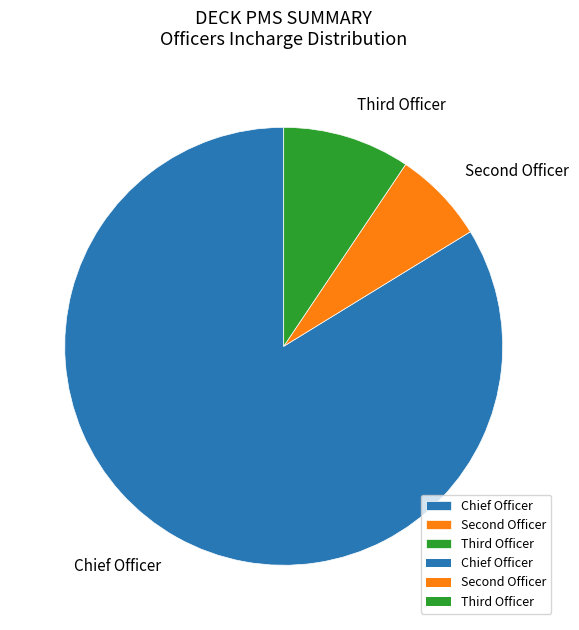

True or false: Chief Officer accounts for 77% of the total.

False